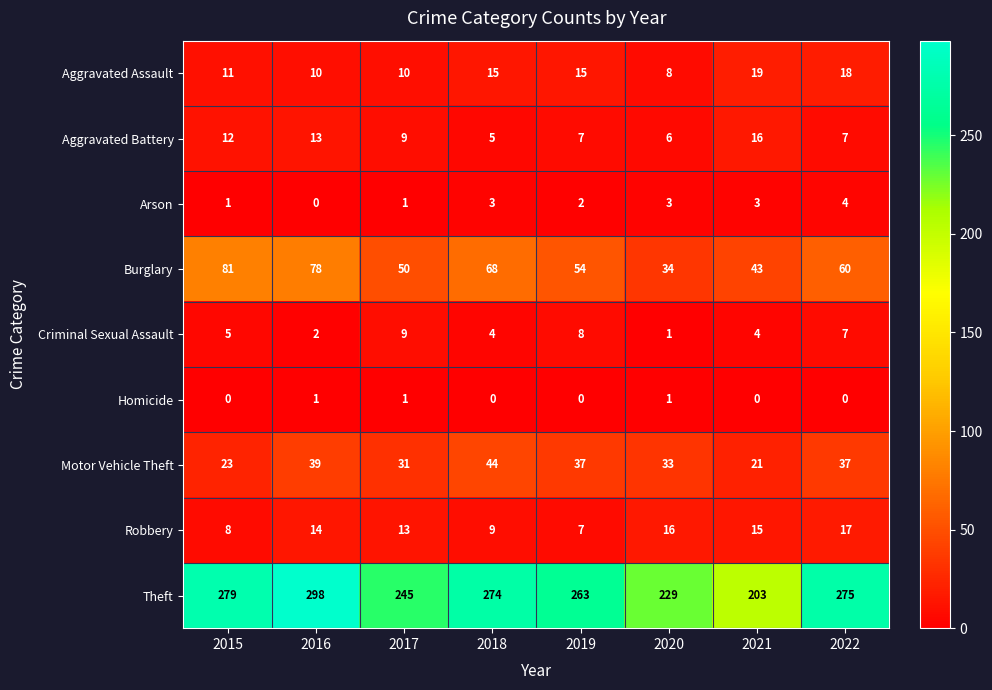

The value of Burglary at 2020 is 59. True or false?

False